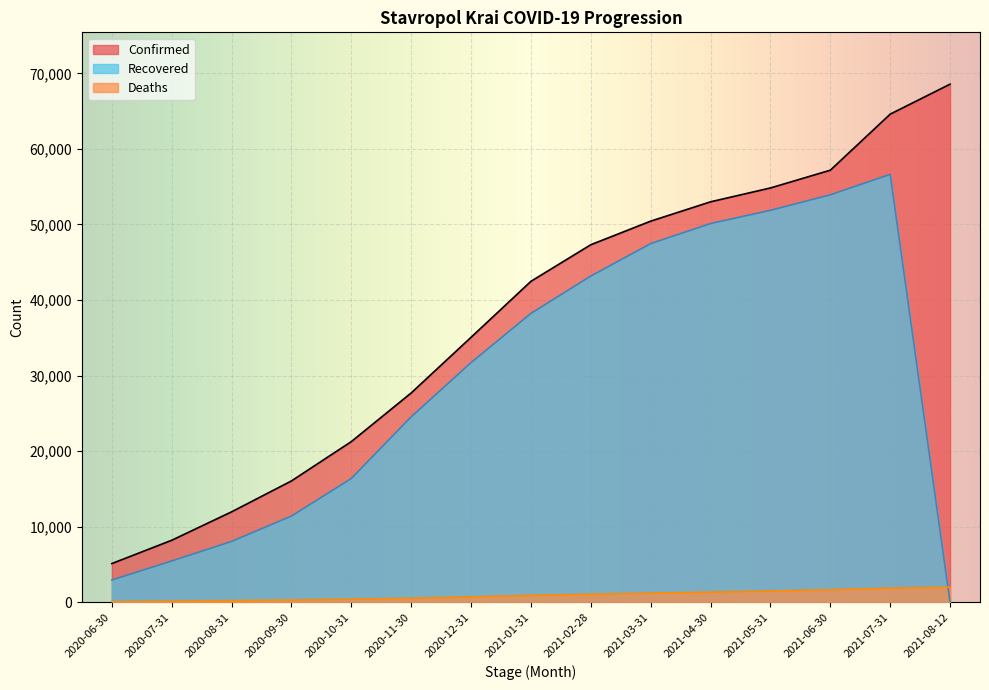

What is the sum of the Confirmed values at 2020-06-30 and 2020-10-31?

26418